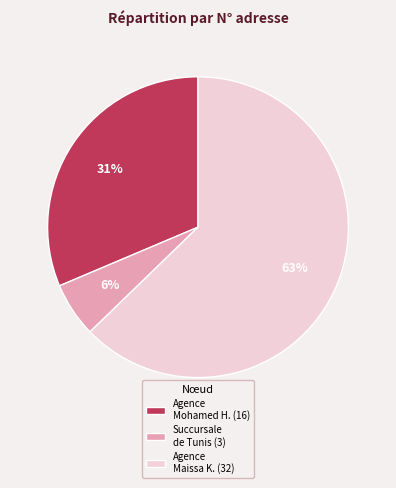

Between Agence Mohamed H. (16) and Agence Maissa K. (32), which is larger?

Agence Maissa K. (32)